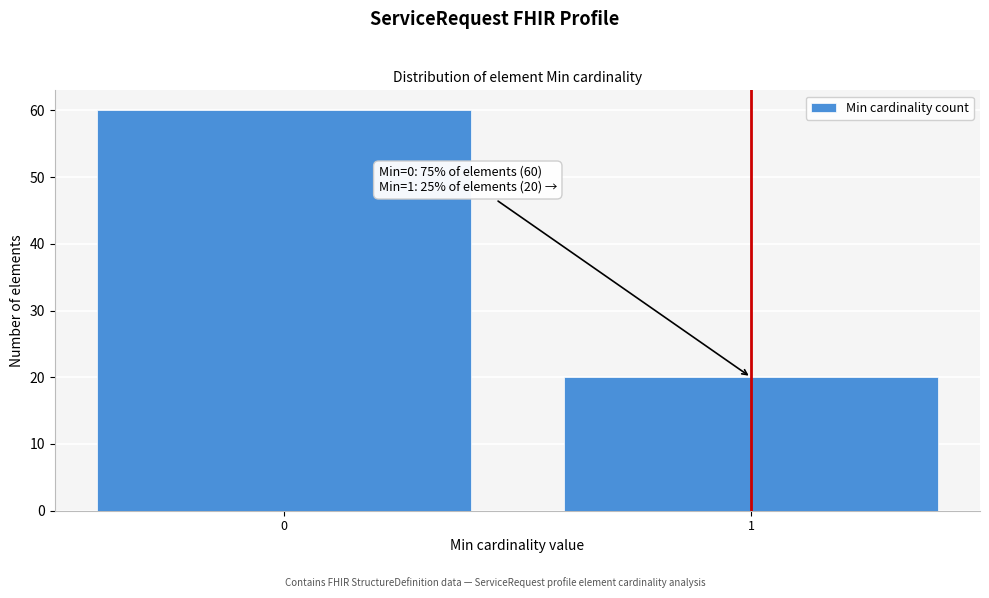

Reading left to right, transcribe all the data shown in this chart.

60	20